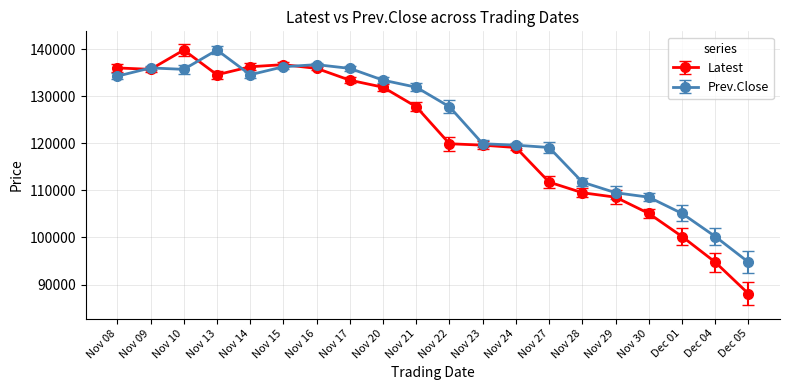

What is the maximum value for Prev.Close?

139800